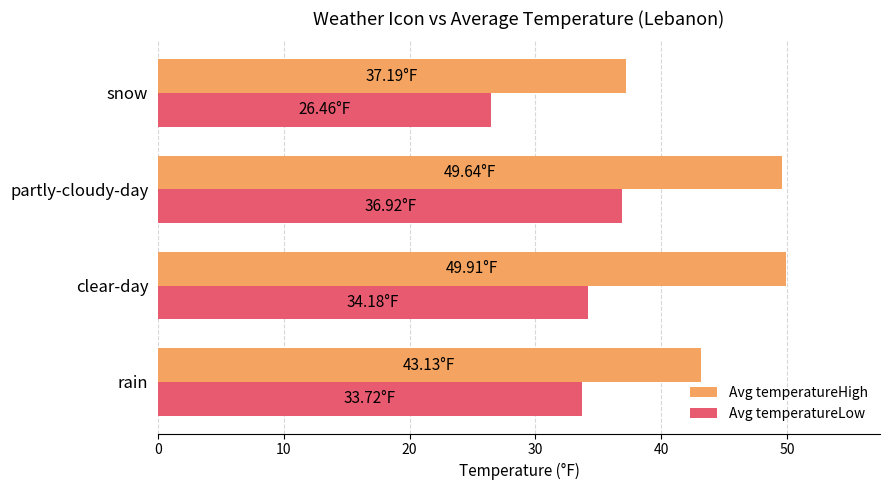

What is the difference between the Avg temperatureHigh values at partly-cloudy-day and rain?

6.5